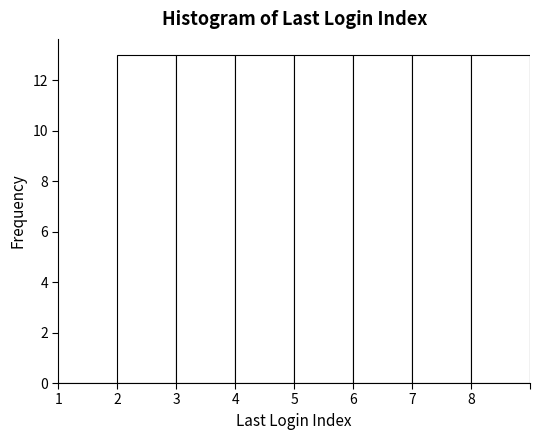

How tall is the bar that spans 6 to 7 on the x-axis? The values are not printed on the chart, so give them approximately, as read against the axis.

13